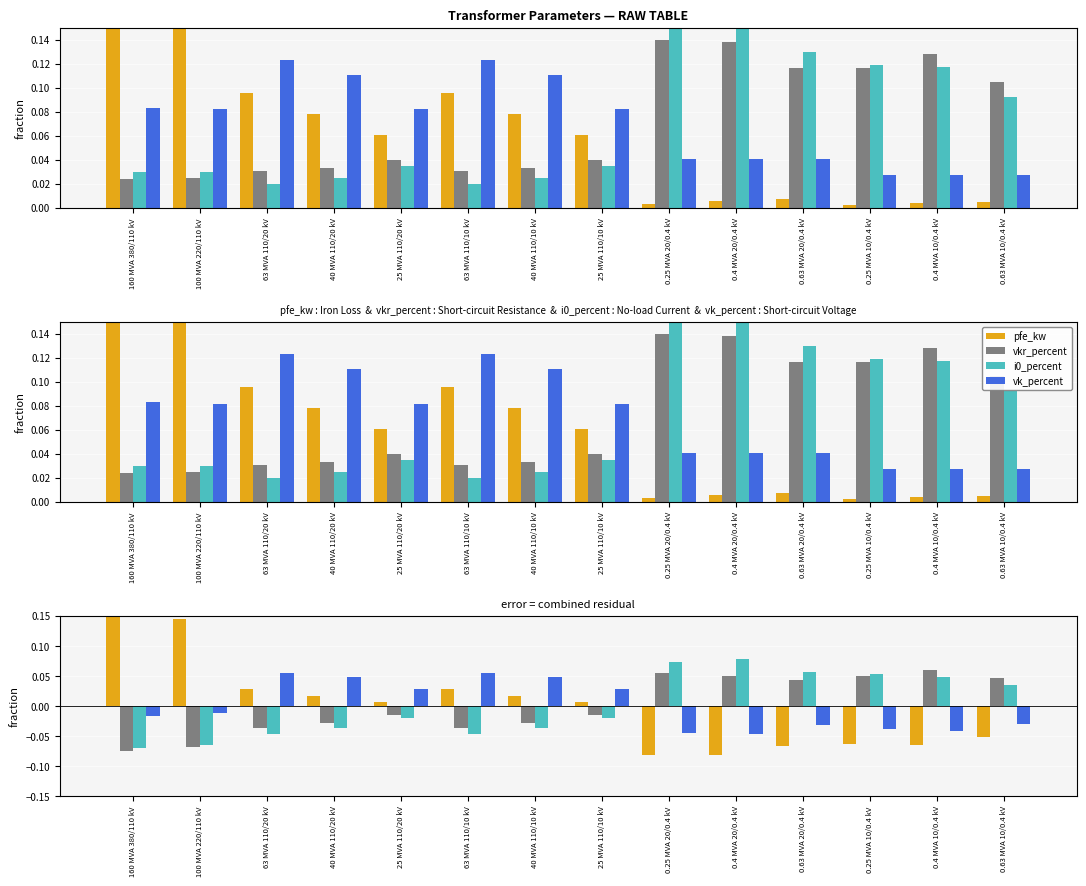

Which series has the largest total across all categories?

i0_percent